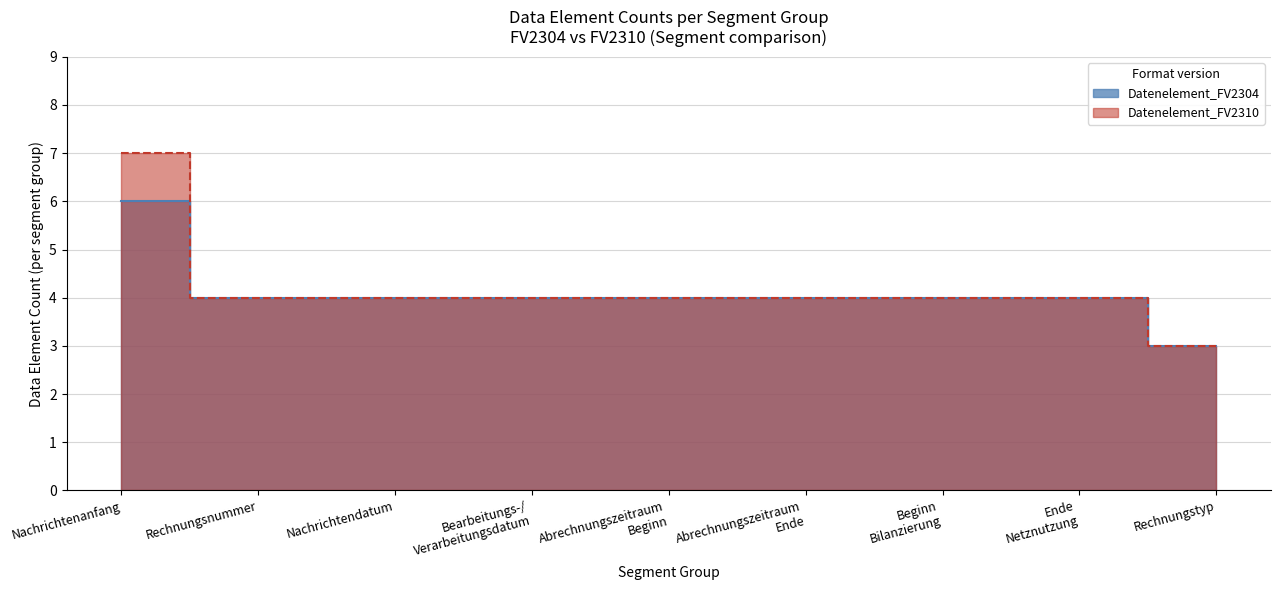

How many distinct data groups are displayed?

2